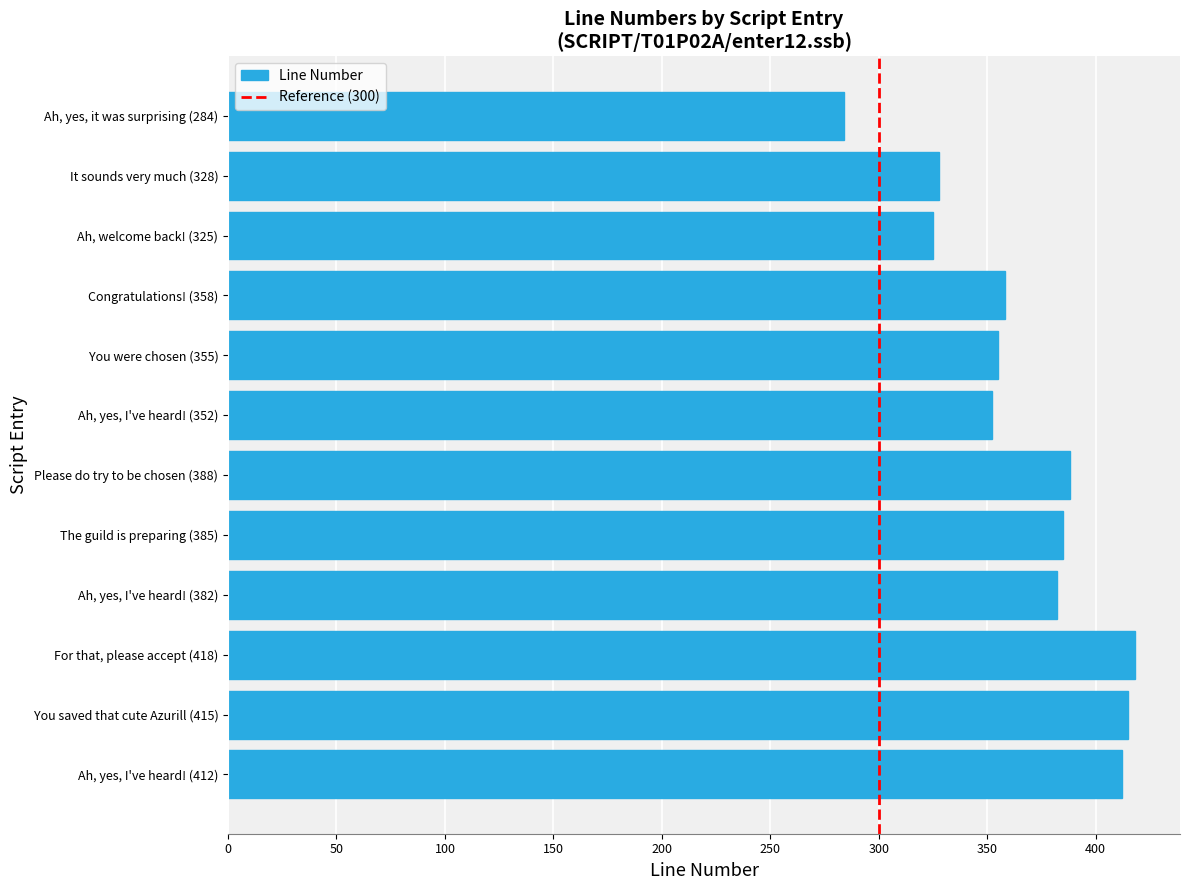

What value does the data have at For that, please accept (418), to the nearest 5?

420